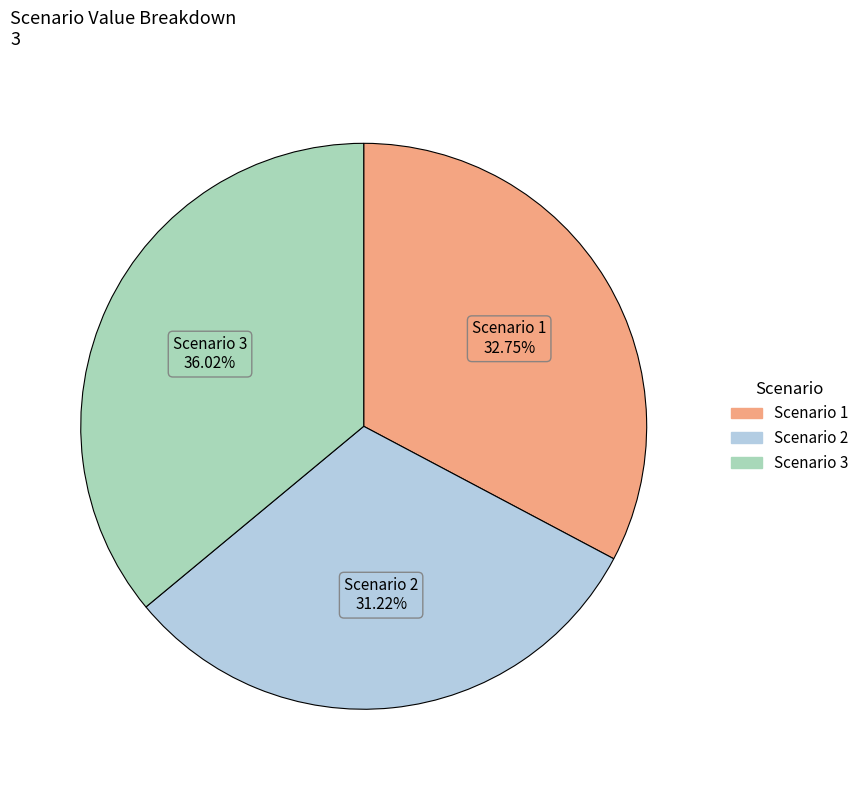

True or false: Scenario 1 accounts for 33% of the total.

True